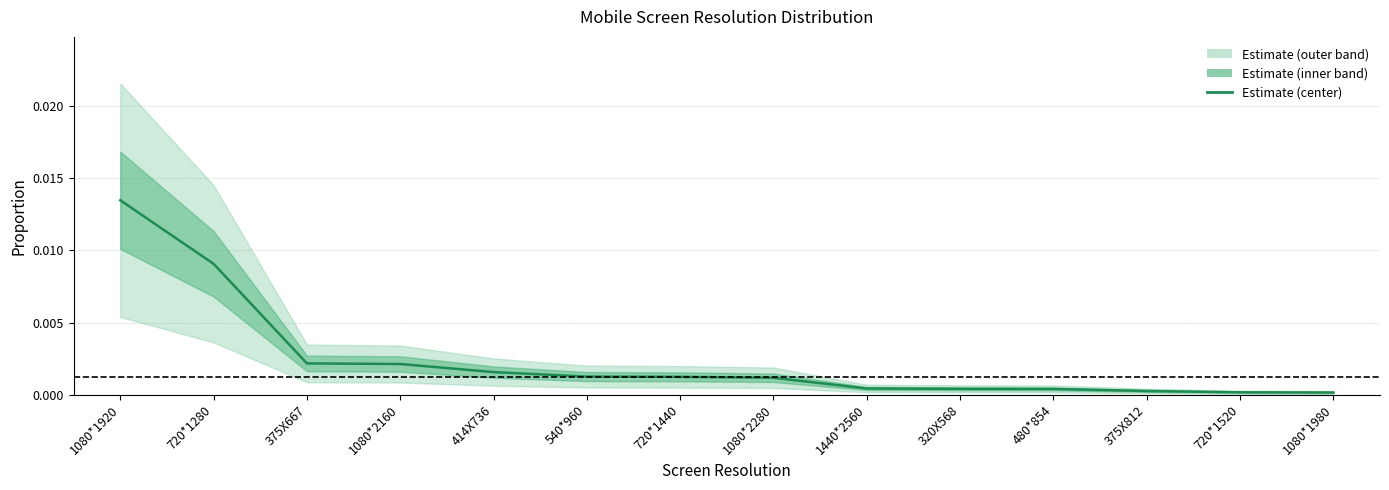

Which label corresponds to the largest value in the chart?

1080*1920